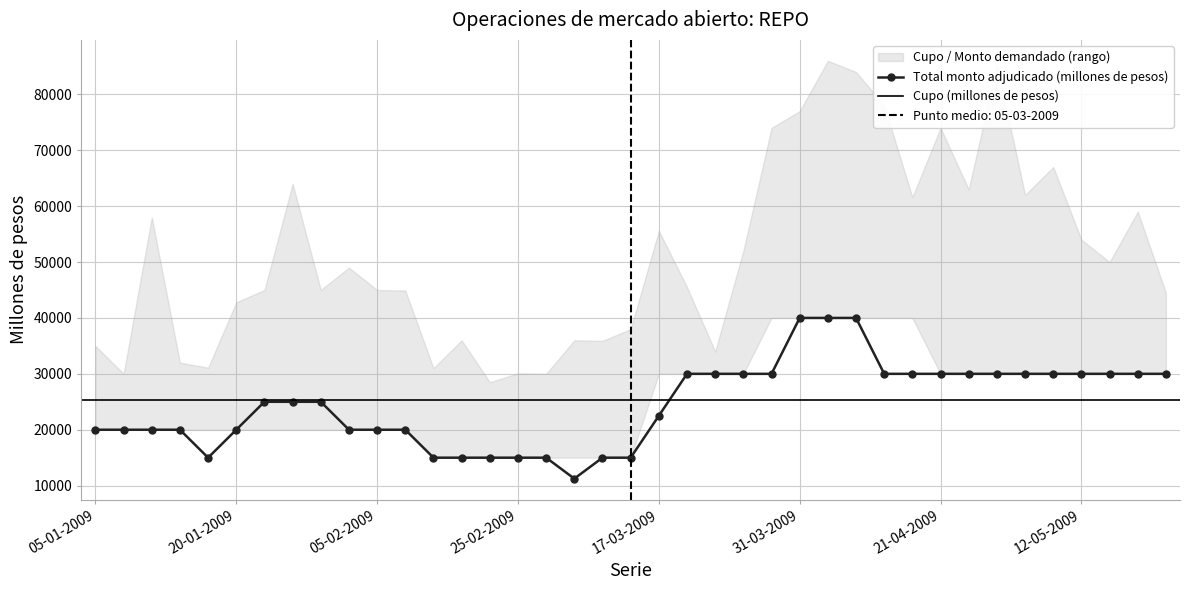

What is the sum of all Monto demandado (millones de pesos) values?

1993800